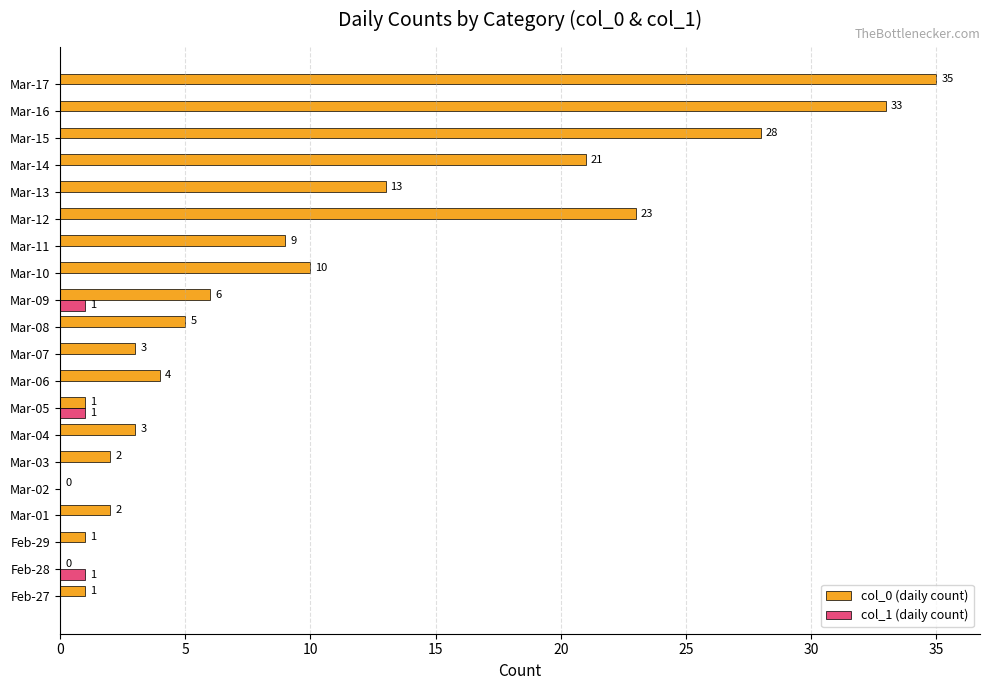

Which series changed the most between Mar-14 and Mar-16?

col_0 (daily count)